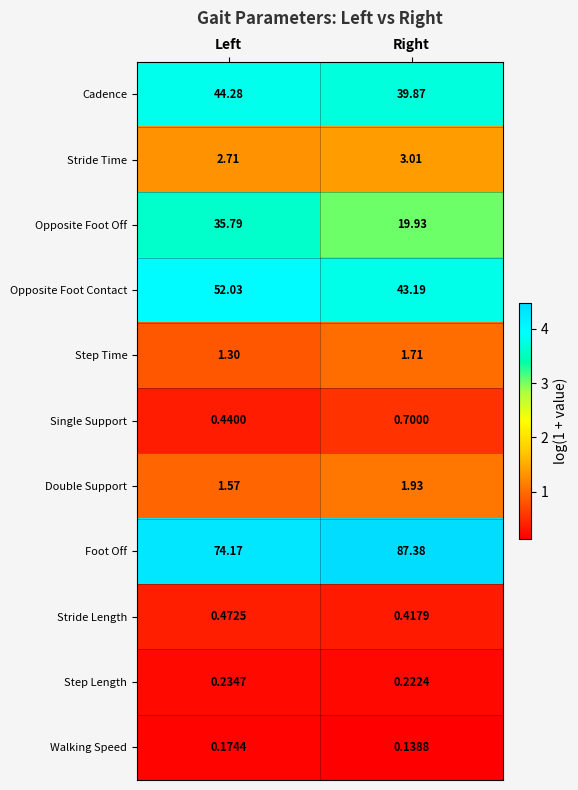

Where is Foot Off nearest to the value 80?

Left